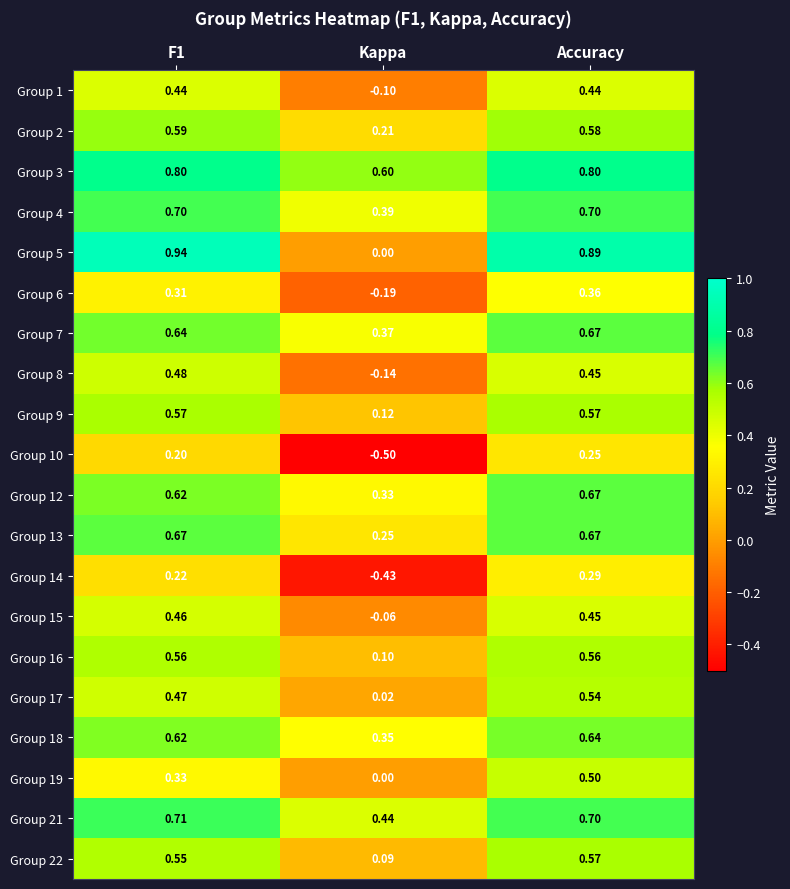

At which label does Group 14 reach its minimum?

Kappa